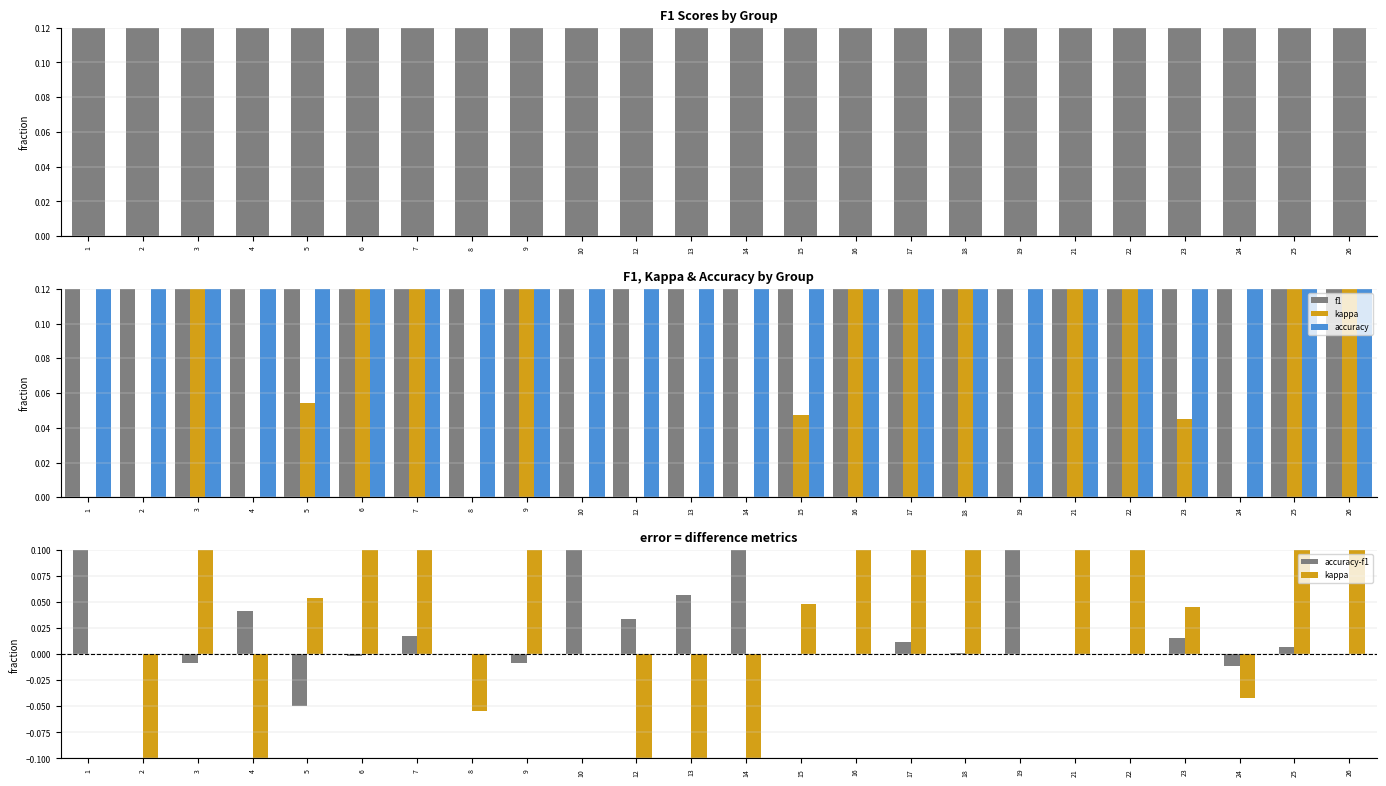

How many distinct data groups are displayed?

4